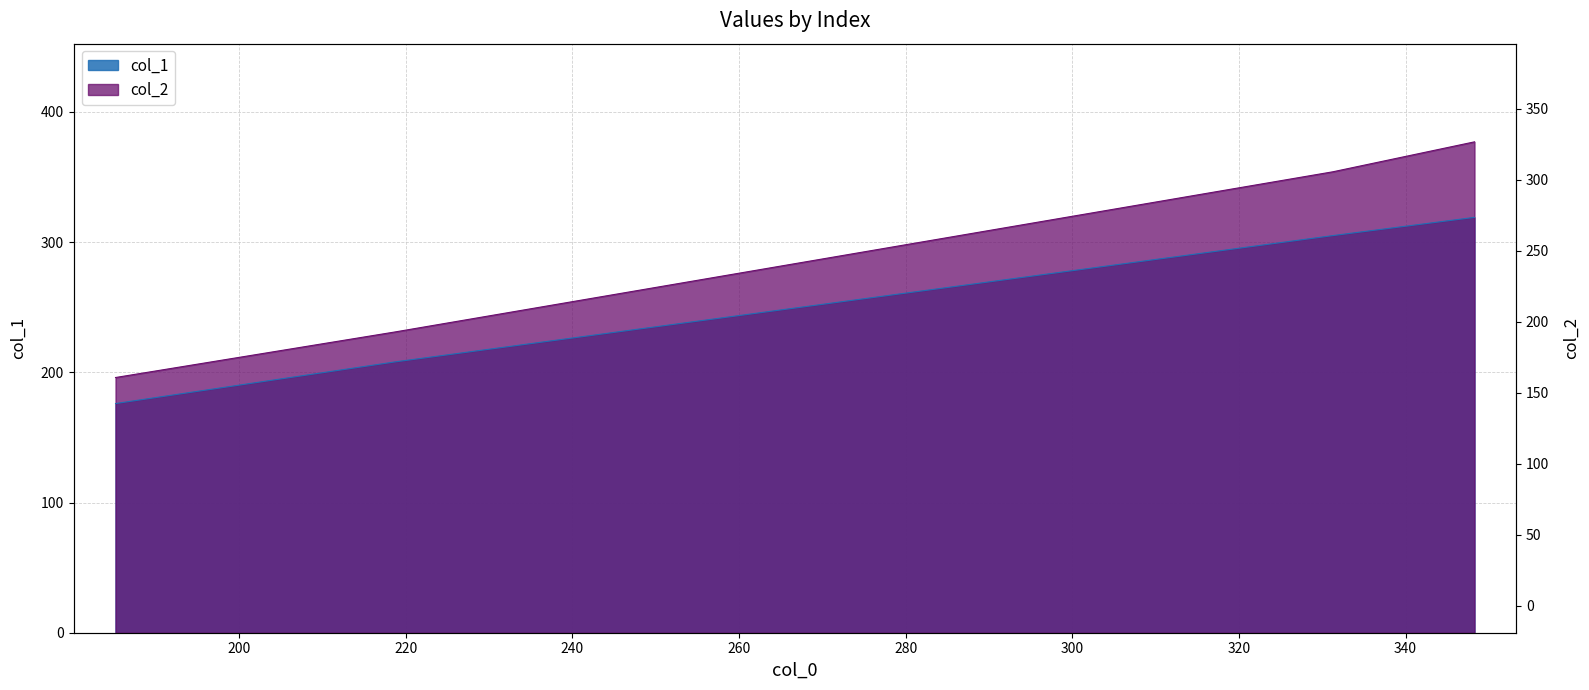

True or false: col_1 and col_2 cross at least once.

False